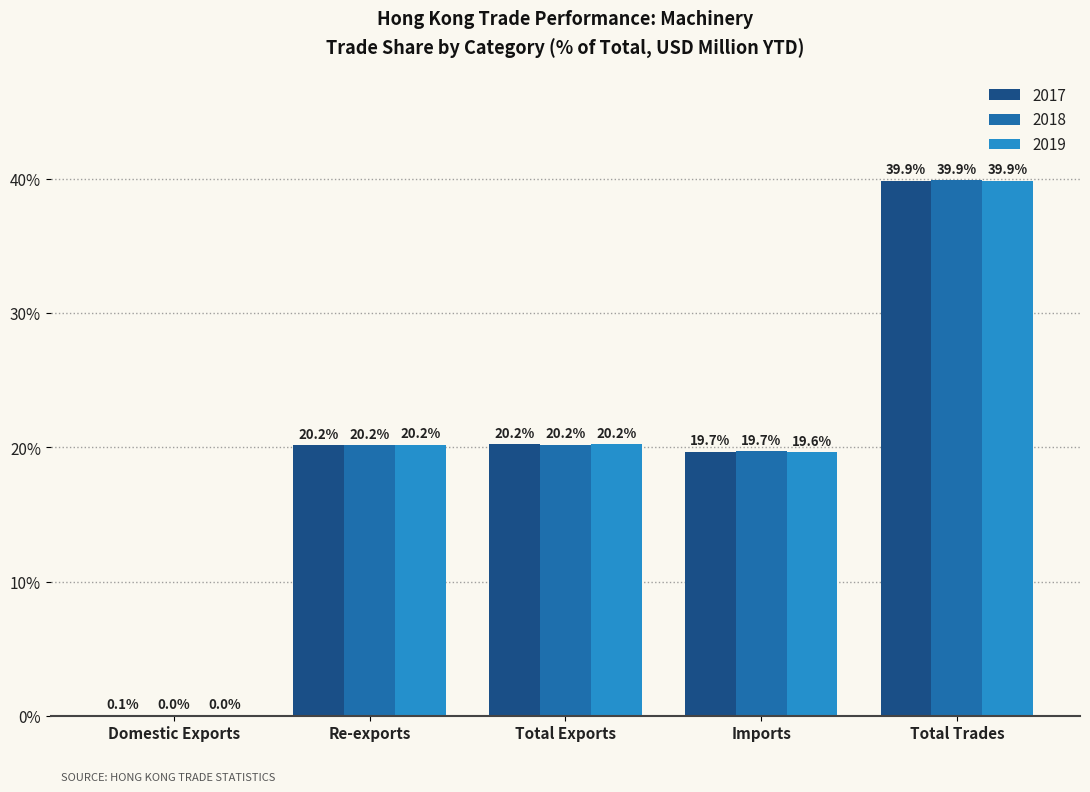

How many categories are shown in the chart?

5